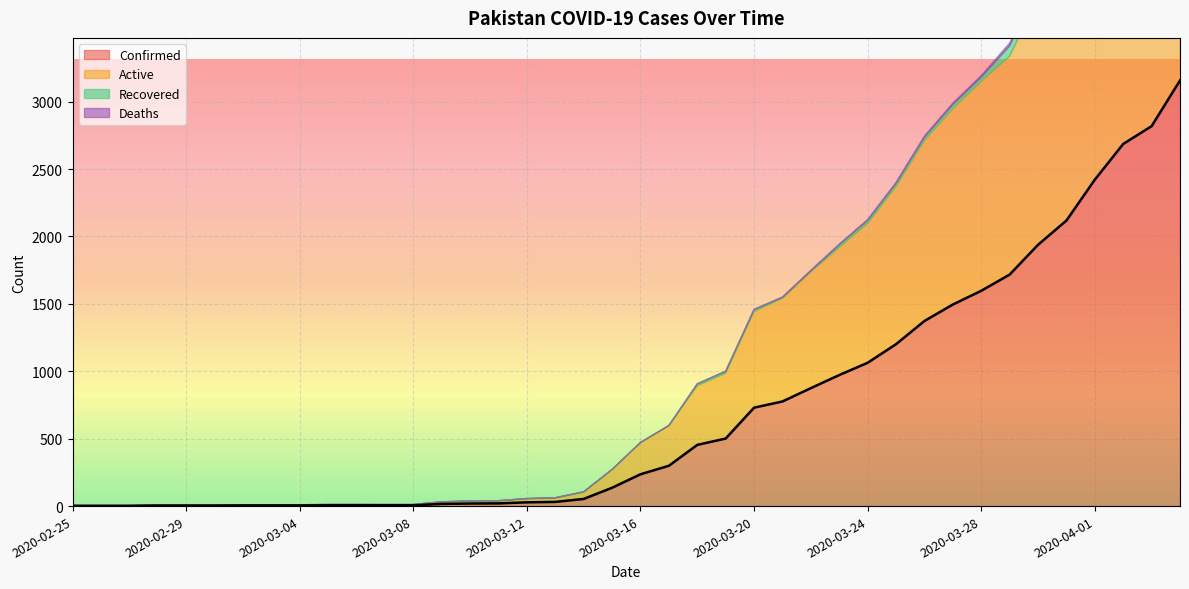

What is the sum of all Active values?

27423